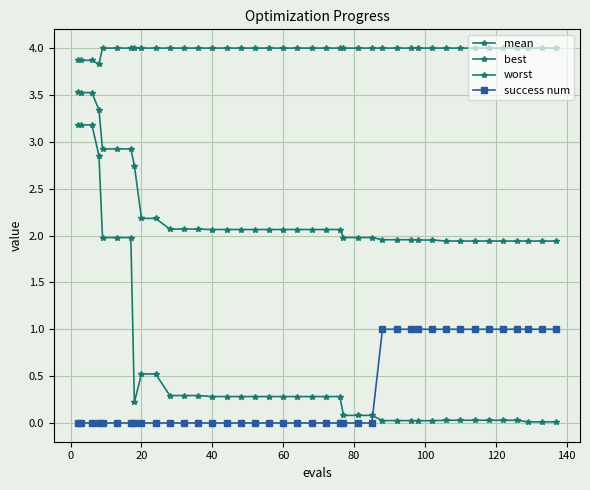

True or false: mean and worst cross at least once.

False